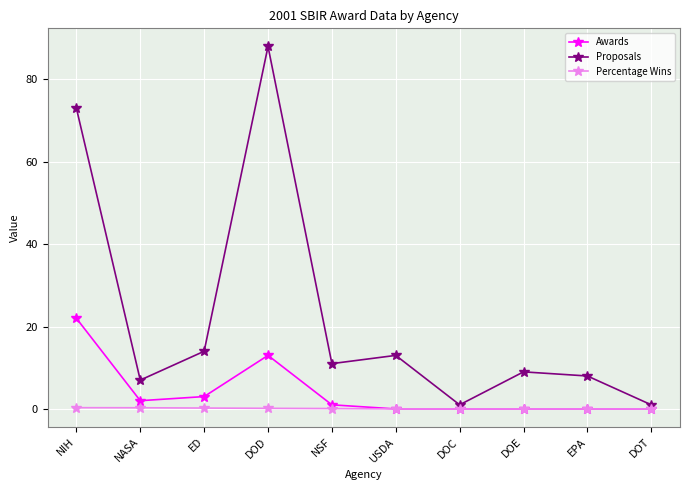

Which label corresponds to the largest value in the chart?

DOD